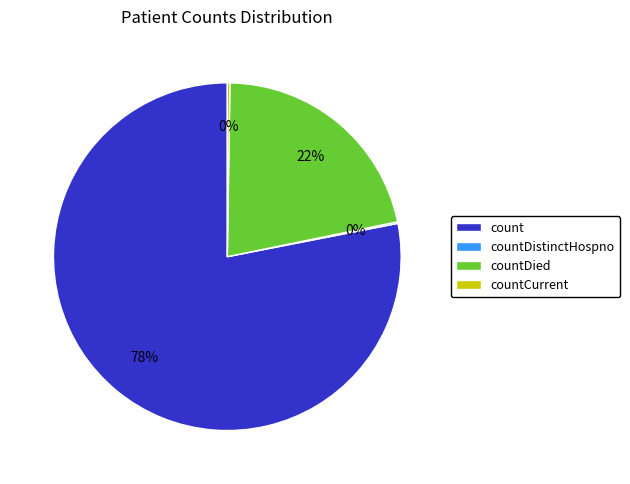

What is the largest slice in the pie chart?

count